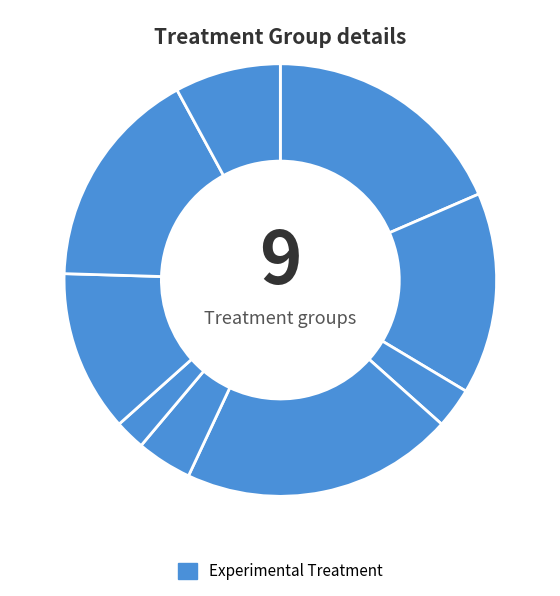

Count the number of slices in the pie.

9